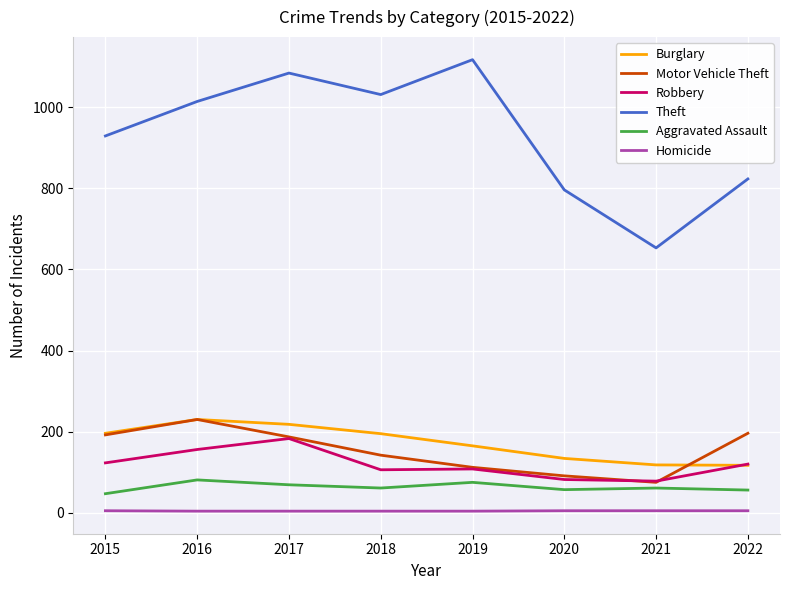

What is the greatest value displayed?

1117